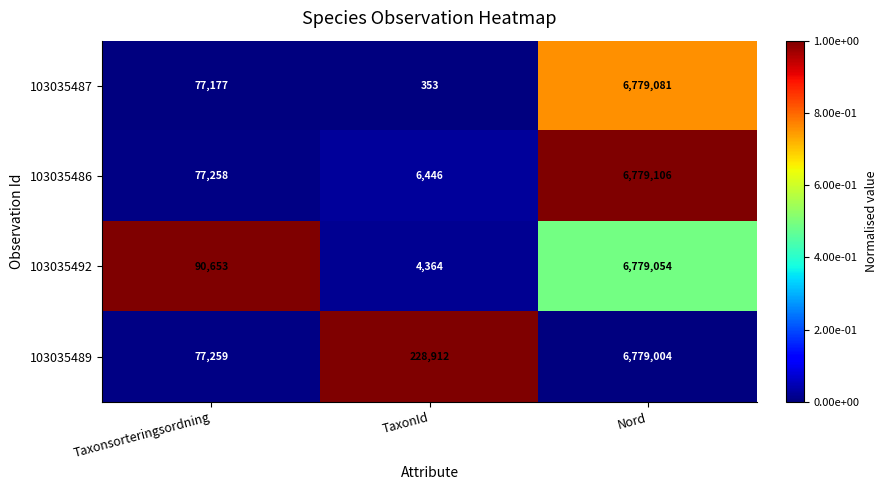

Reading left to right, extract all data points from this chart.

103035487: 77177	353	6779081
103035486: 77258	6446	6779106
103035492: 90653	4364	6779054
103035489: 77259	228912	6779004